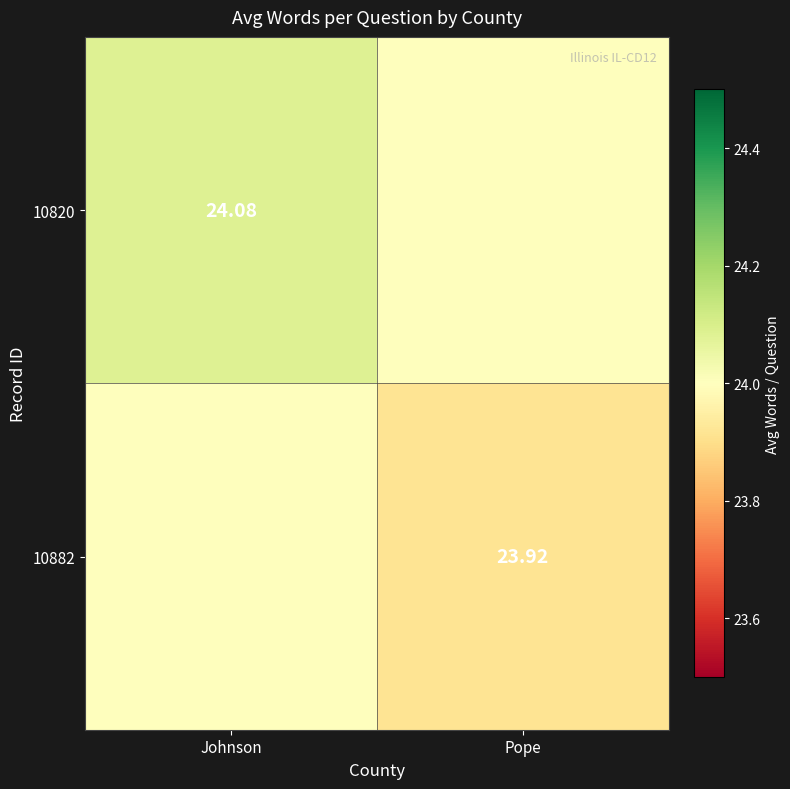

Rank the series by their average value, from lowest to highest.

10882, 10820